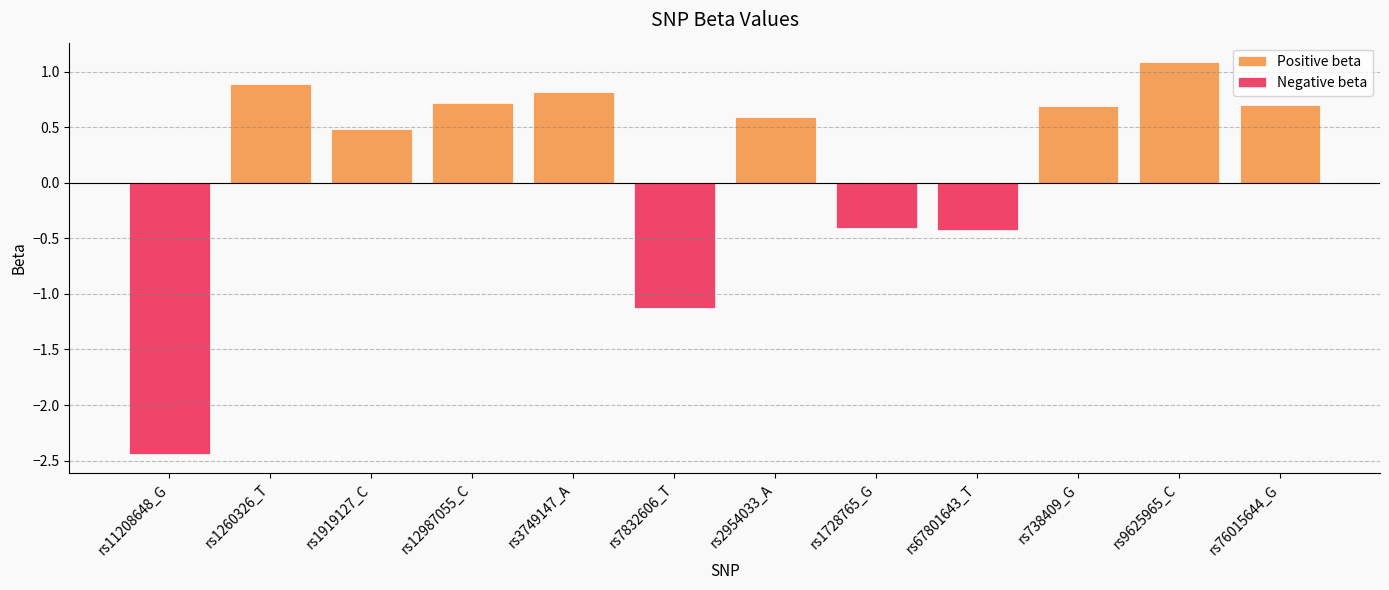

What is the sum of the Positive beta values at rs1919127_C and rs11208648_G?

0.5